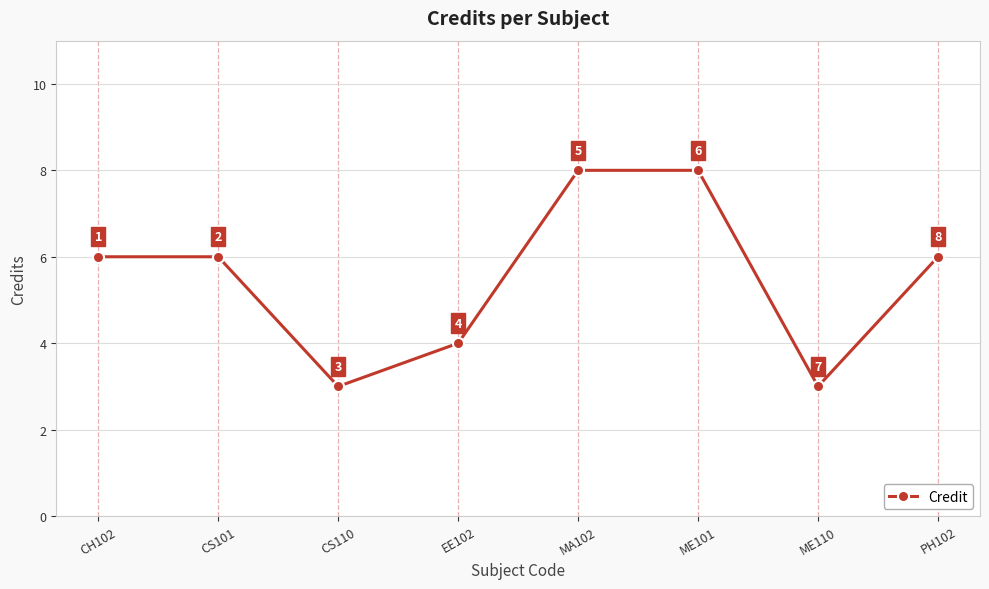

Reading right to left, list all the values displayed in this chart.

PH102=6	ME110=3	ME101=8	MA102=8	EE102=4	CS110=3	CS101=6	CH102=6